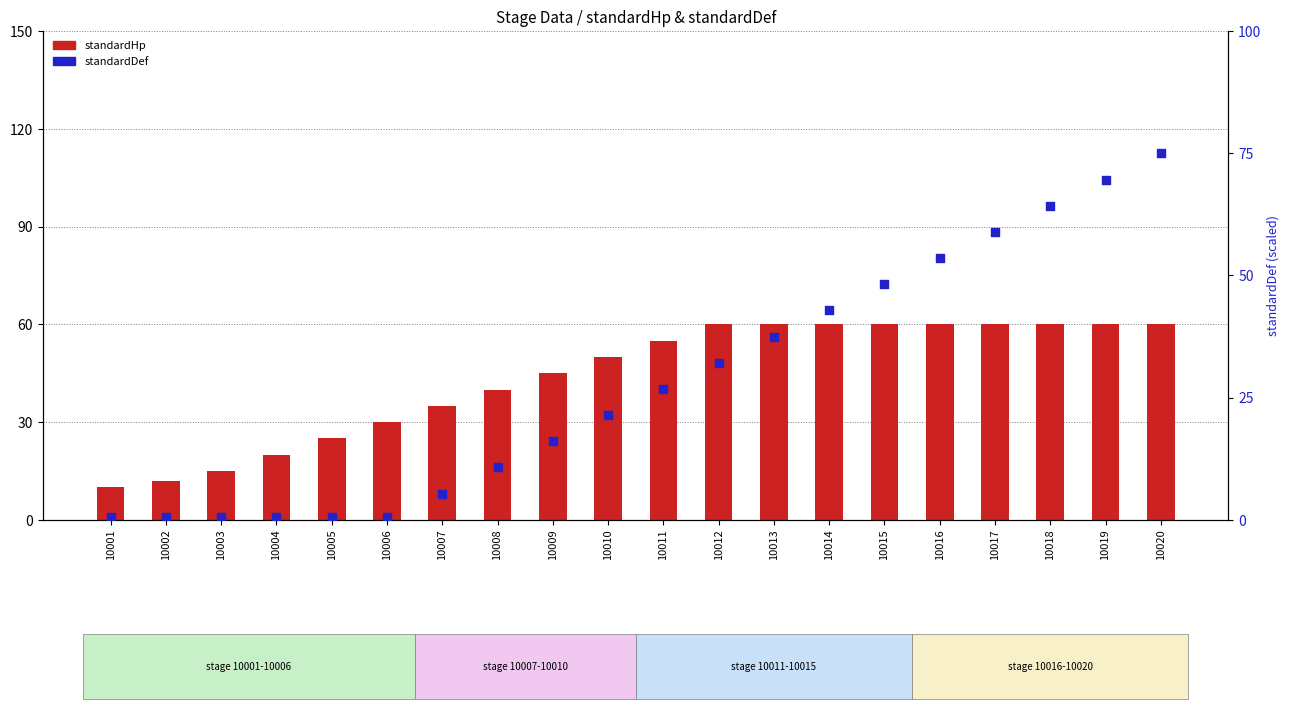

What is the total value across all series at 10018?

124.3